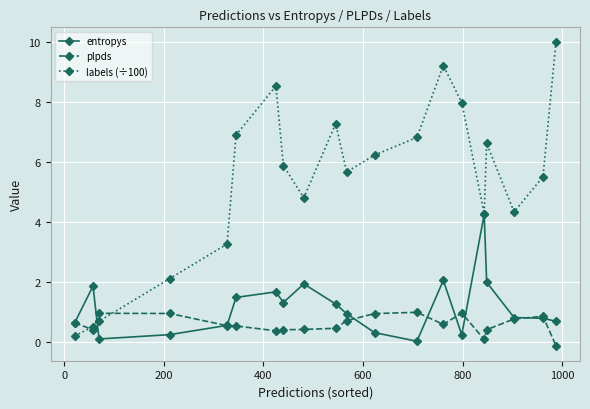

What is the value of the plpds point at the 2nd from the left?

0.4